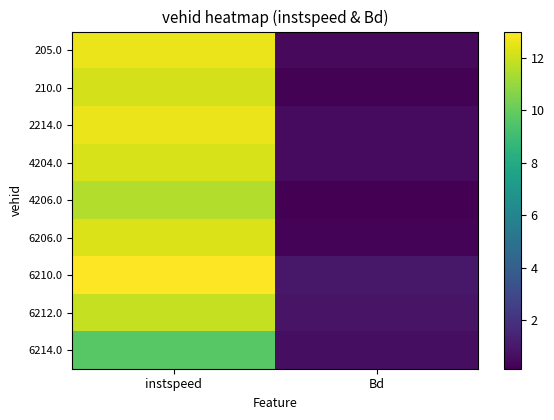

What is the greatest value displayed?

13.0